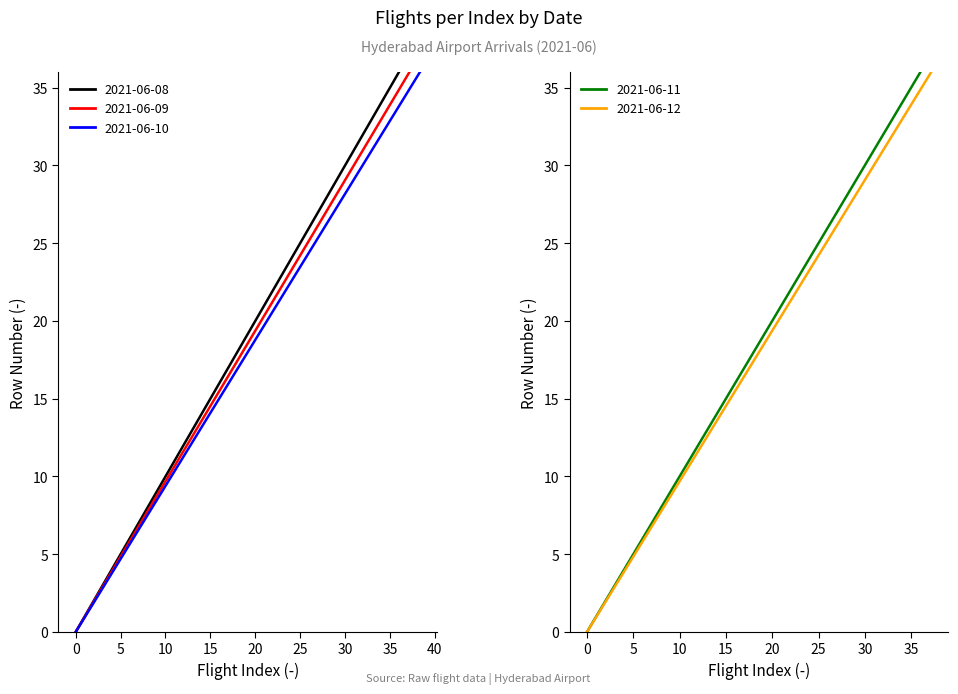

What is the difference between the maximum and second lowest values in the 2021-06-09 series?

35